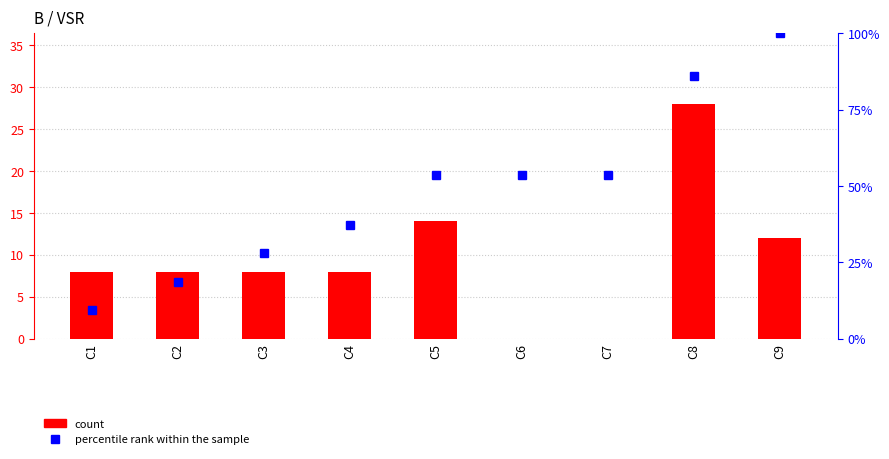

Count the number of data series in this chart.

2